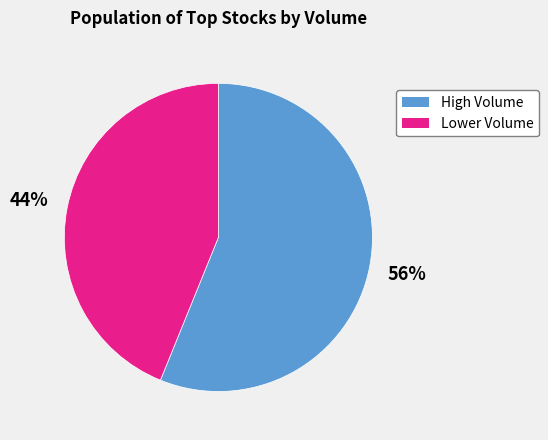

How many segments does this pie chart have?

2